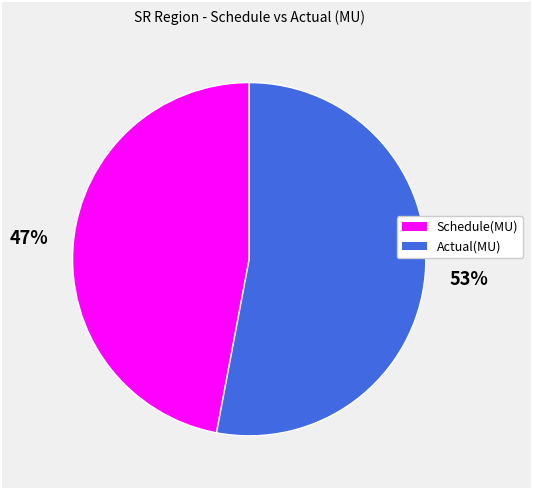

Which has a higher value, Schedule(MU) or Actual(MU)?

Actual(MU)